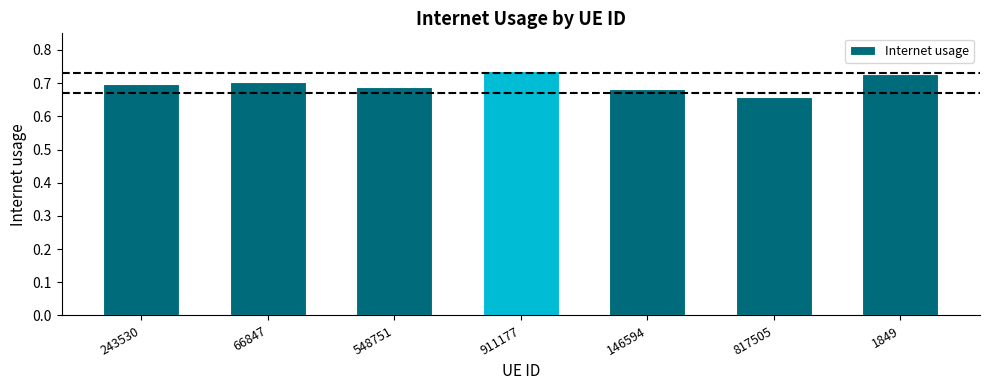

Are the bars horizontal?

No